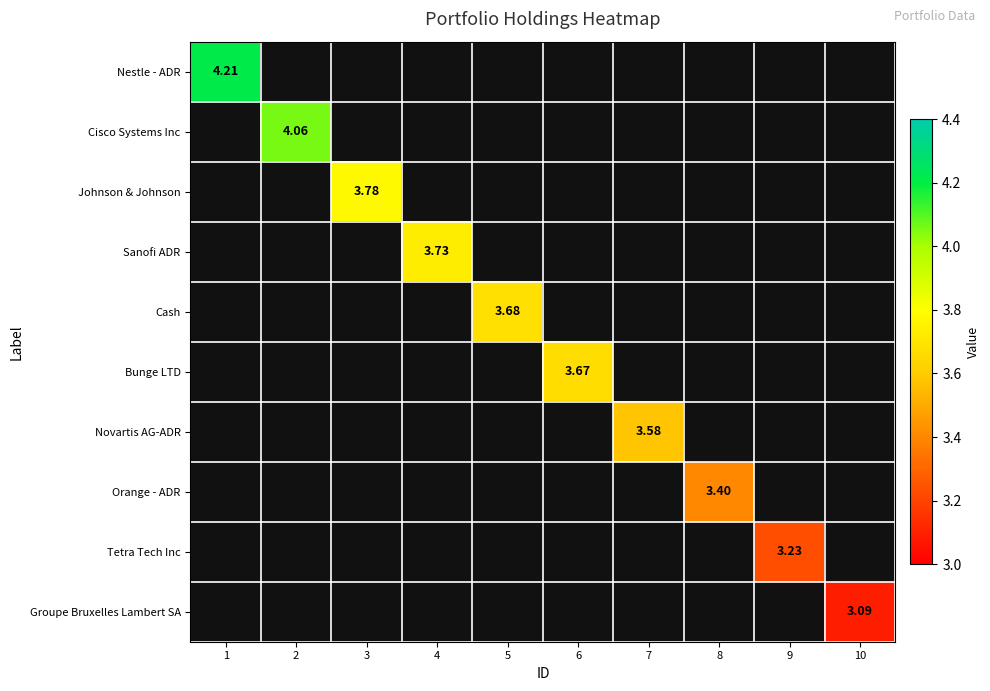

At how many categories does at least one series exceed 3?

10